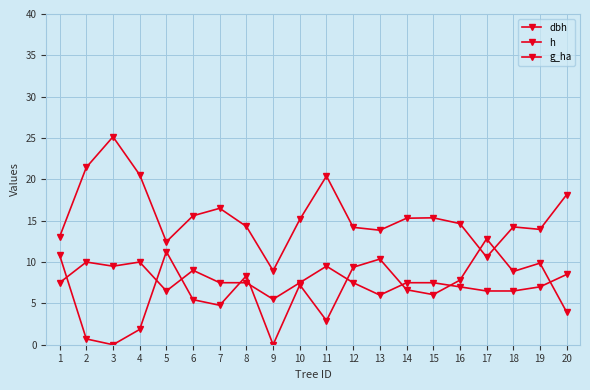

At how many categories does at least one series exceed 7?

20